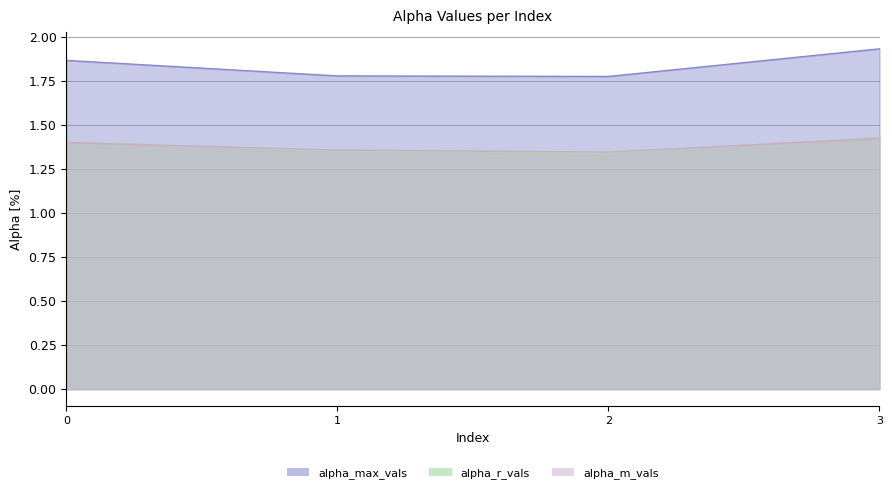

What is the difference between the maximum and minimum values in the alpha_r_vals series?

0.1